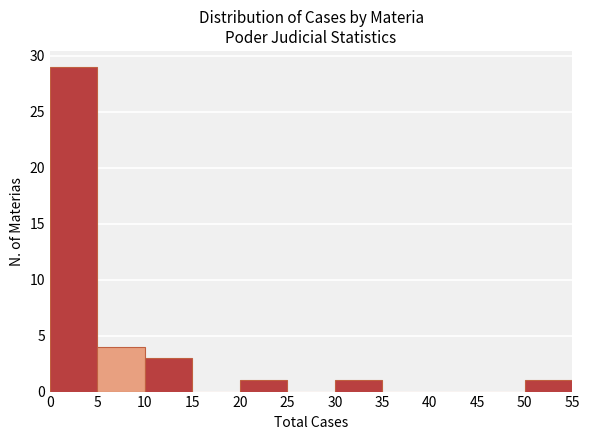

Which range on the x-axis has the tallest bar?

0 to 5